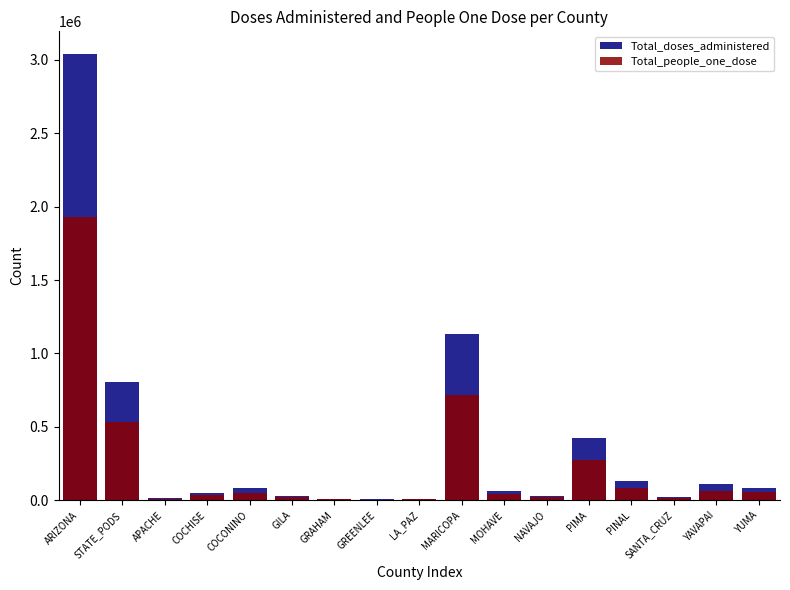

The value of Total_people_one_dose at LA_PAZ is 8333. True or false?

False